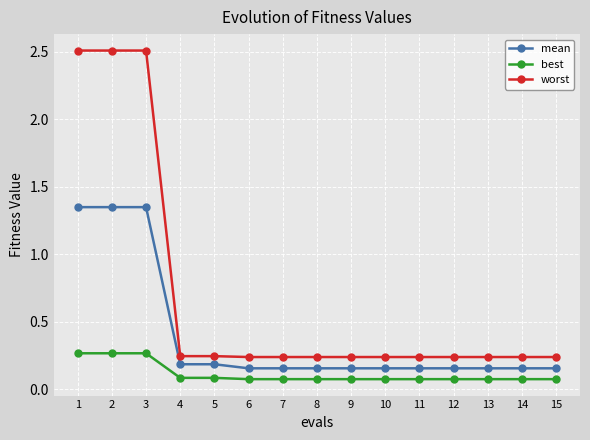

Does the chart have visible grid lines?

Yes